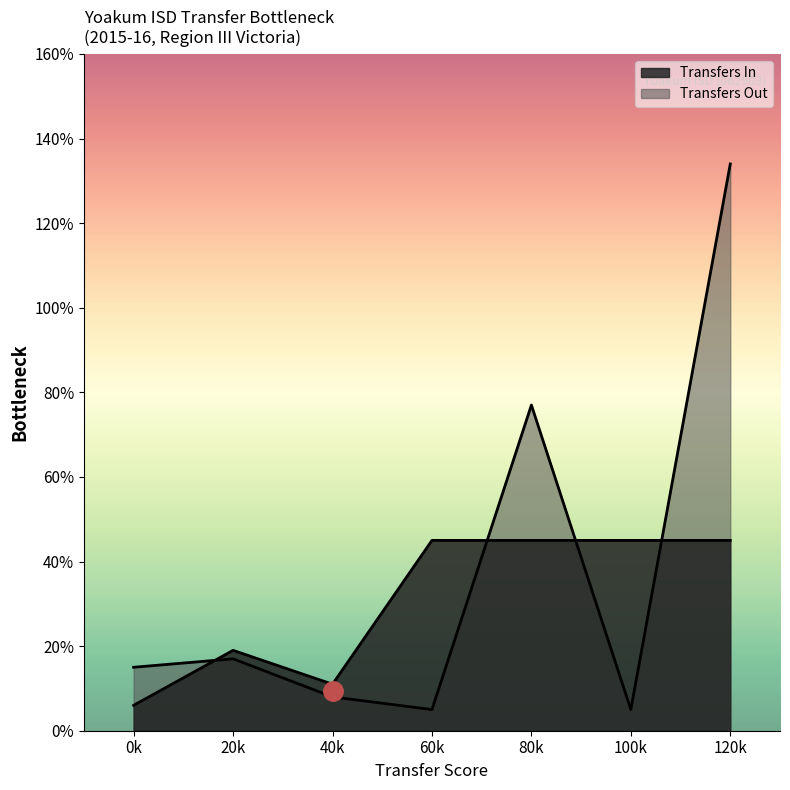

How many lines are shown in the chart?

2